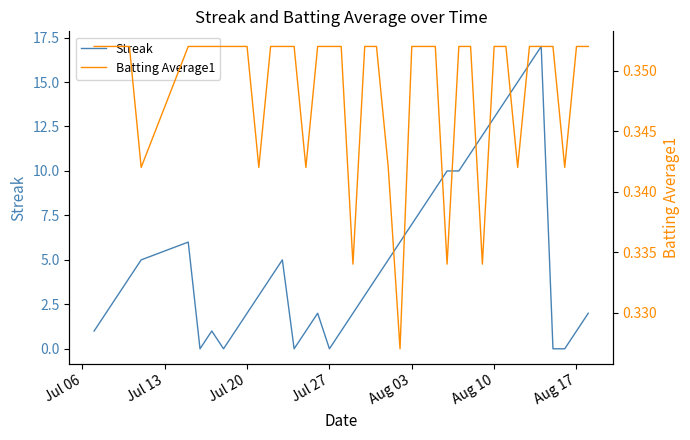

What is the label of the 7th point from the left?

Aug 17